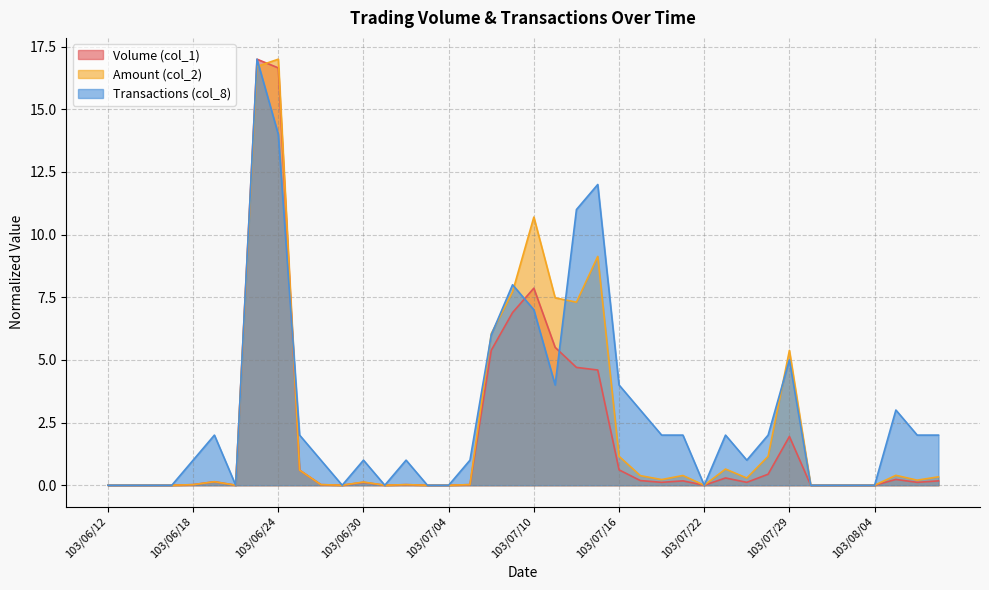

The Amount (col_2) series shows 7.7 at 103/07/29. True or false?

False